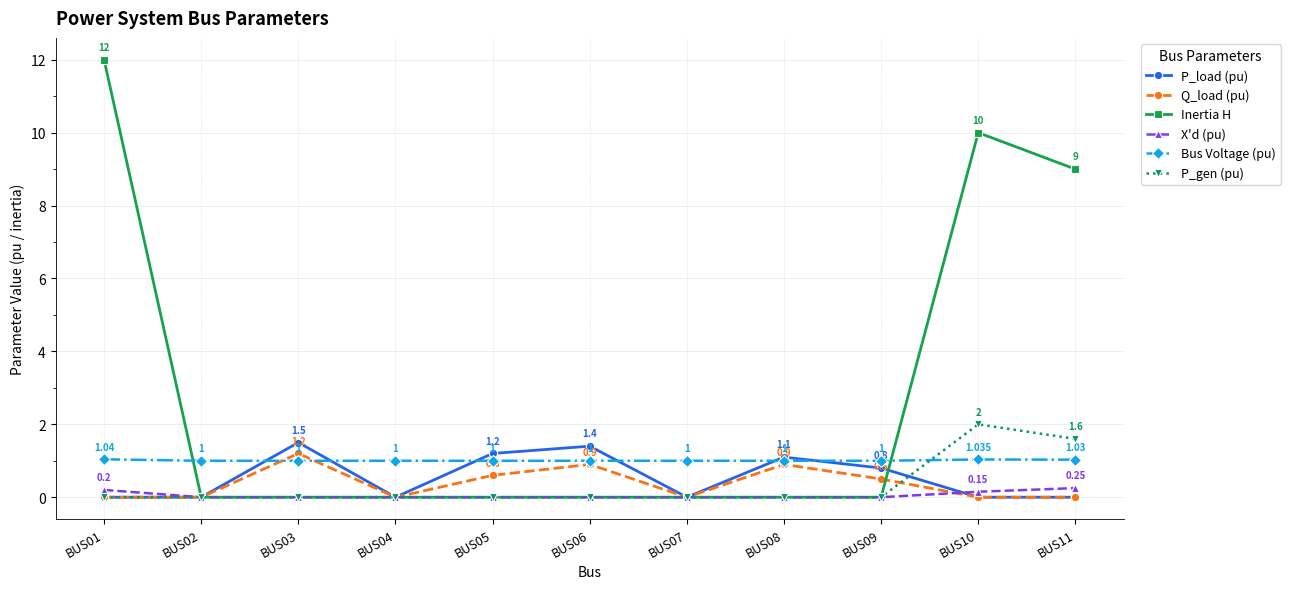

Between BUS01 and BUS04, which series saw the biggest shift?

Inertia H